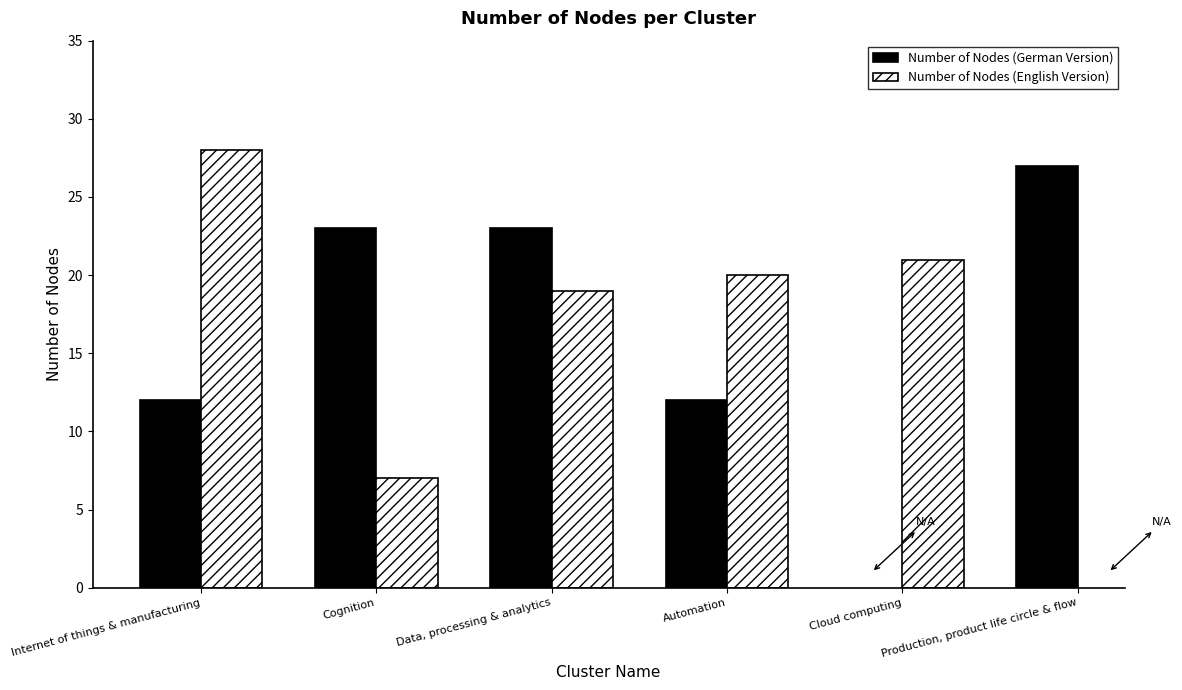

What is the sum of all Number of Nodes (English Version) values?

95